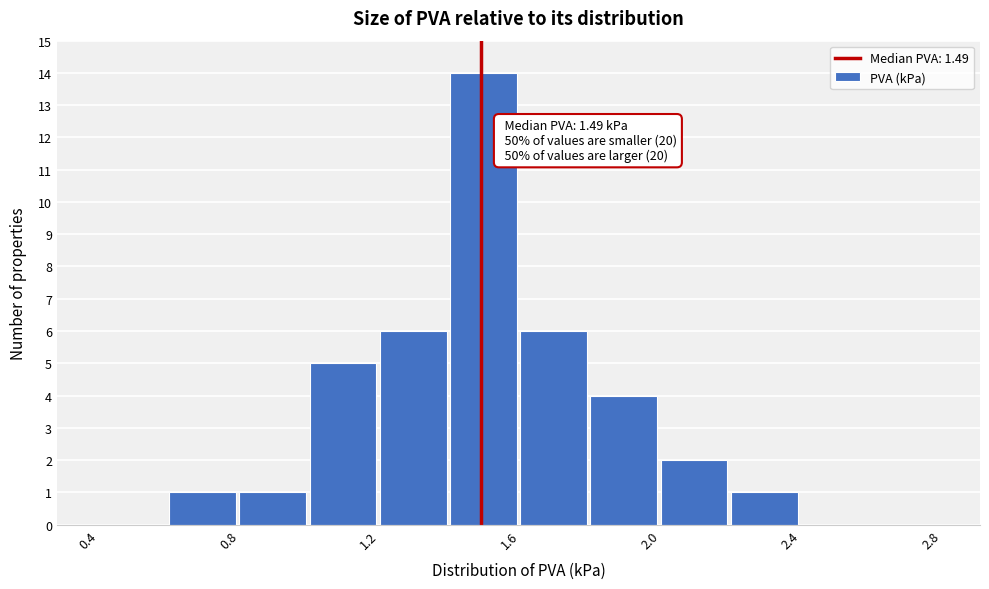

Over which range of the x-axis is the bar tallest?

1.4 to 1.6